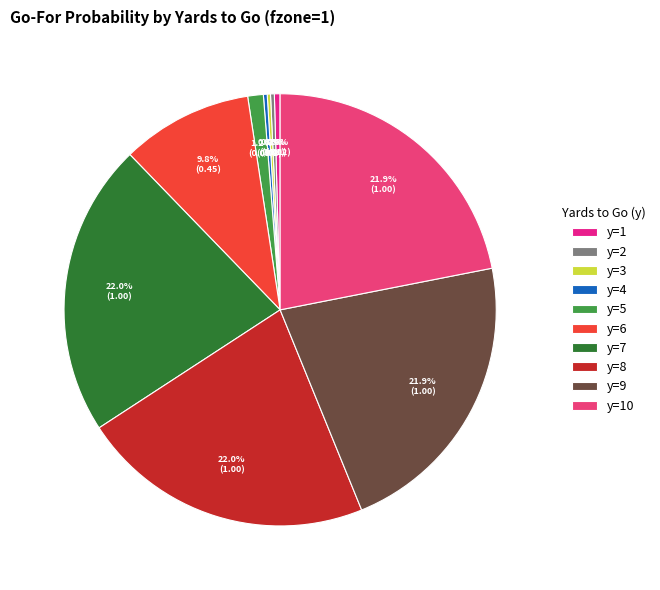

How many slices are in this pie chart?

10